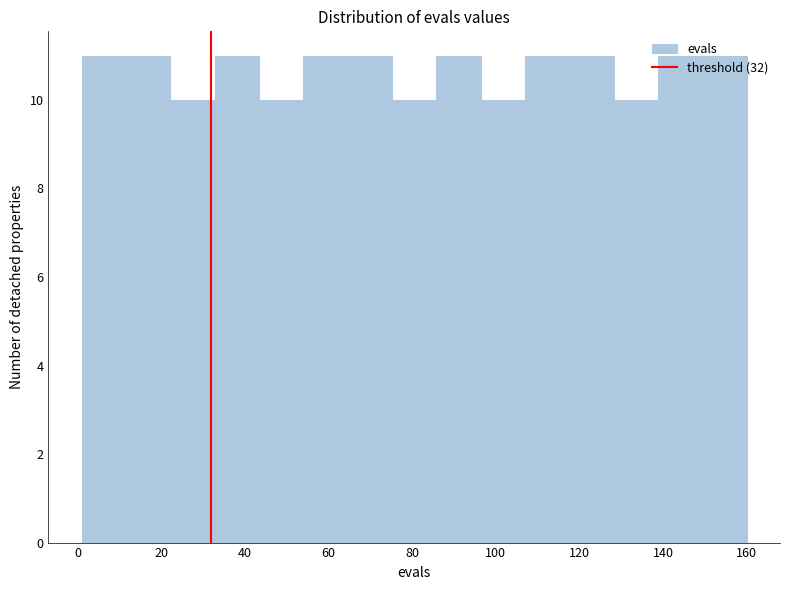

Reading left to right, transcribe this chart: for each bar, give the range it covers on the x-axis and its height. Neither the bar edges nor the heights are printed on the chart, so give them approximately, as read against the axes.

1.0 to 11.6: 11
11.6 to 22.2: 11
22.2 to 32.8: 10
32.8 to 43.4: 11
43.4 to 54.0: 10
54.0 to 64.6: 11
64.6 to 75.2: 11
75.2 to 85.8: 10
85.8 to 96.4: 11
96.4 to 107.0: 10
107.0 to 117.6: 11
117.6 to 128.2: 11
128.2 to 138.8: 10
138.8 to 149.4: 11
149.4 to 160.0: 11